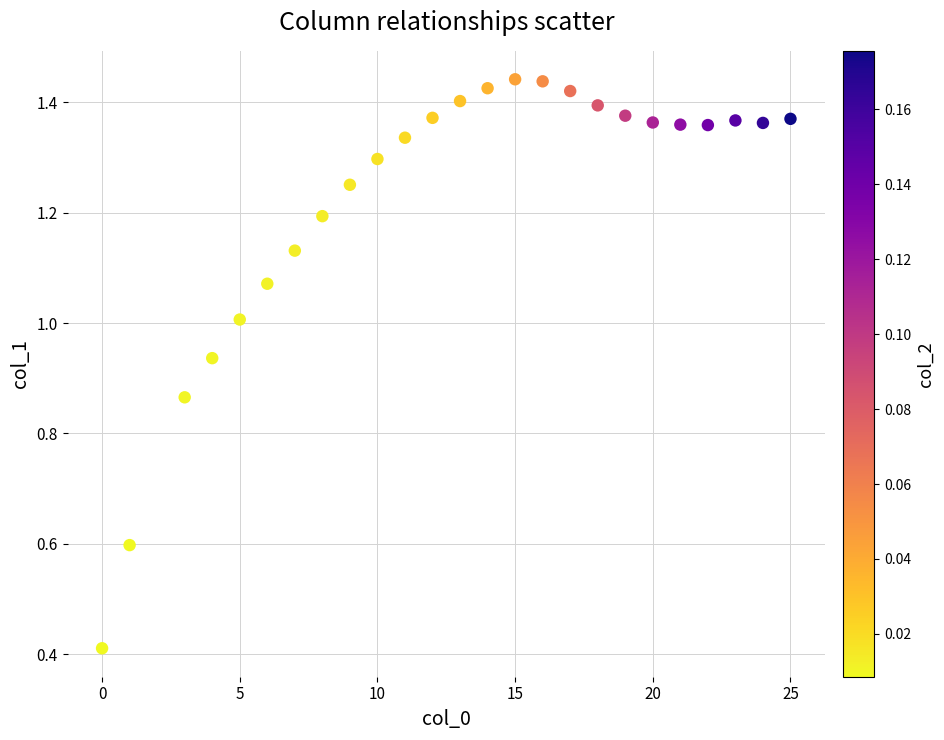

What Y value in the scatter plot is closest to 0?

0.4